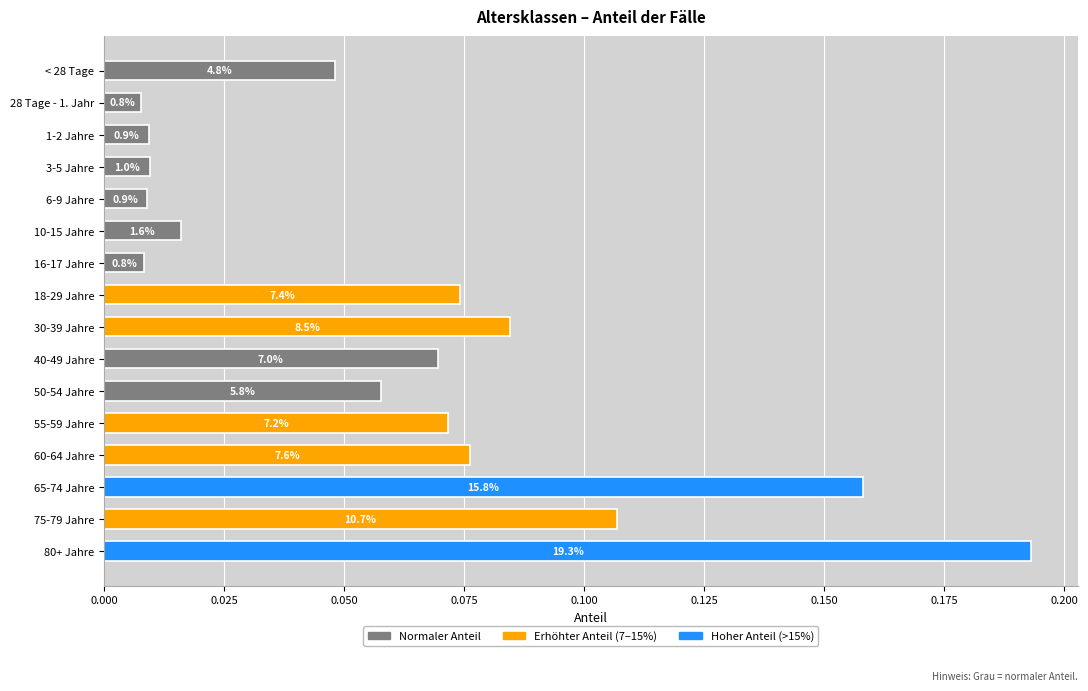

Are the bars grouped side by side (vs. stacked)?

No